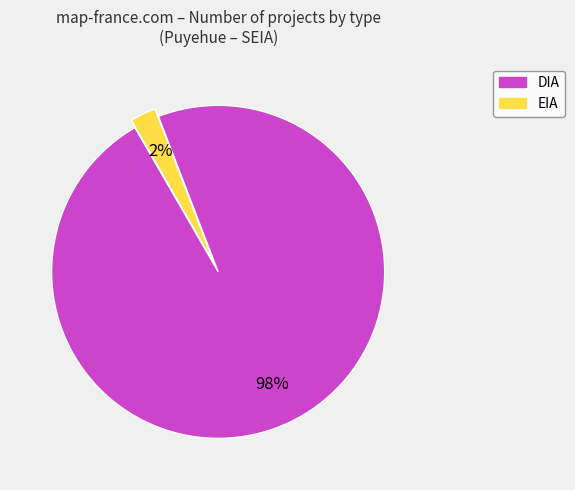

Does EIA account for over 50% of the chart?

No